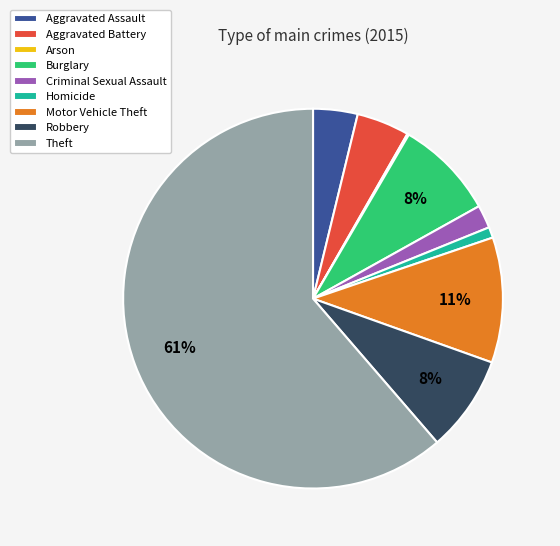

Is it true that Theft is 73% of the pie?

False